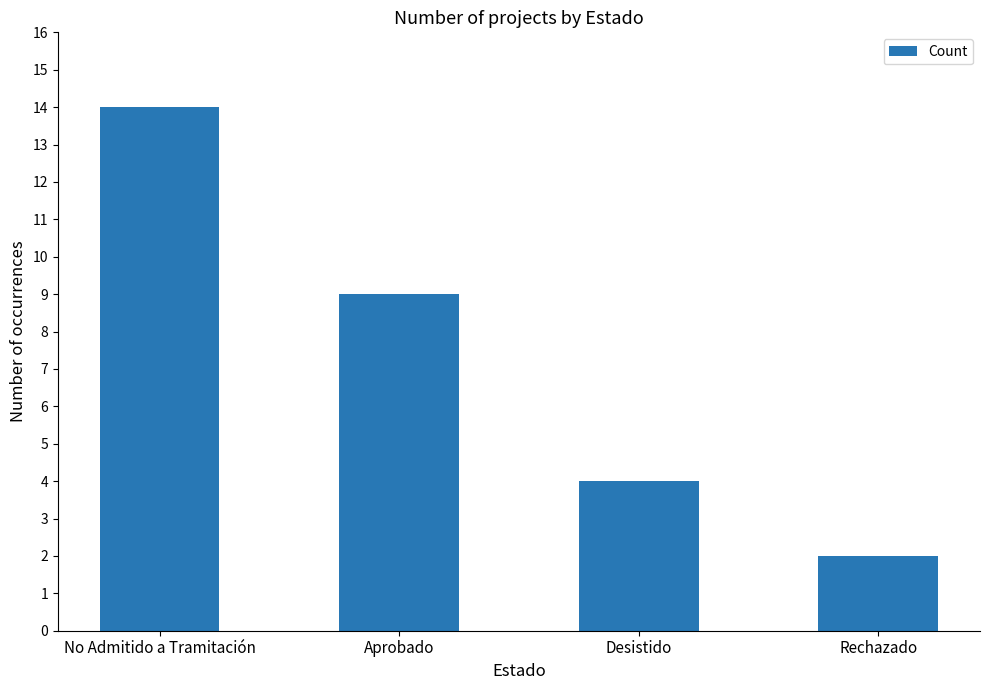

What is the difference between the second highest and second lowest values?

5